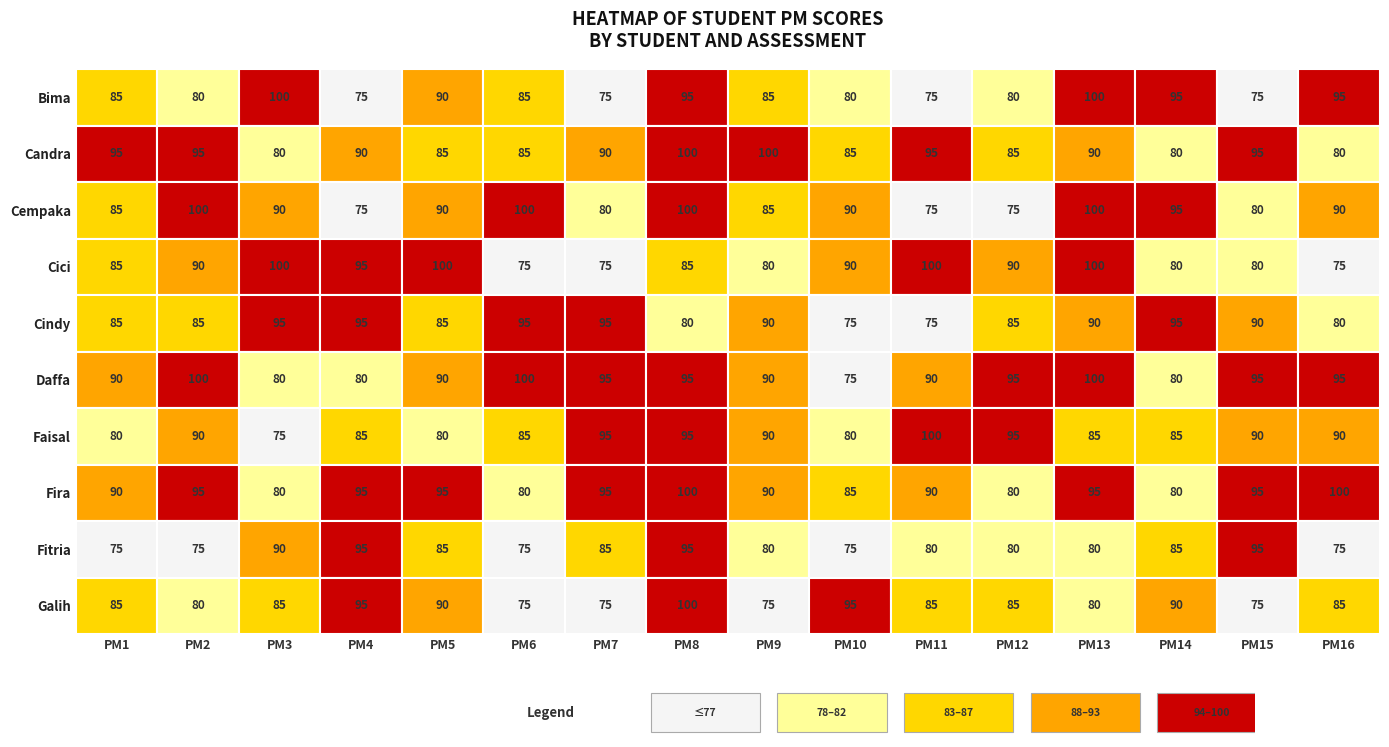

What is the greatest value displayed?

100